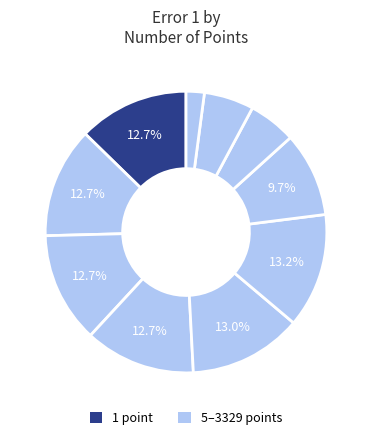

How many slices are in this pie chart?

10